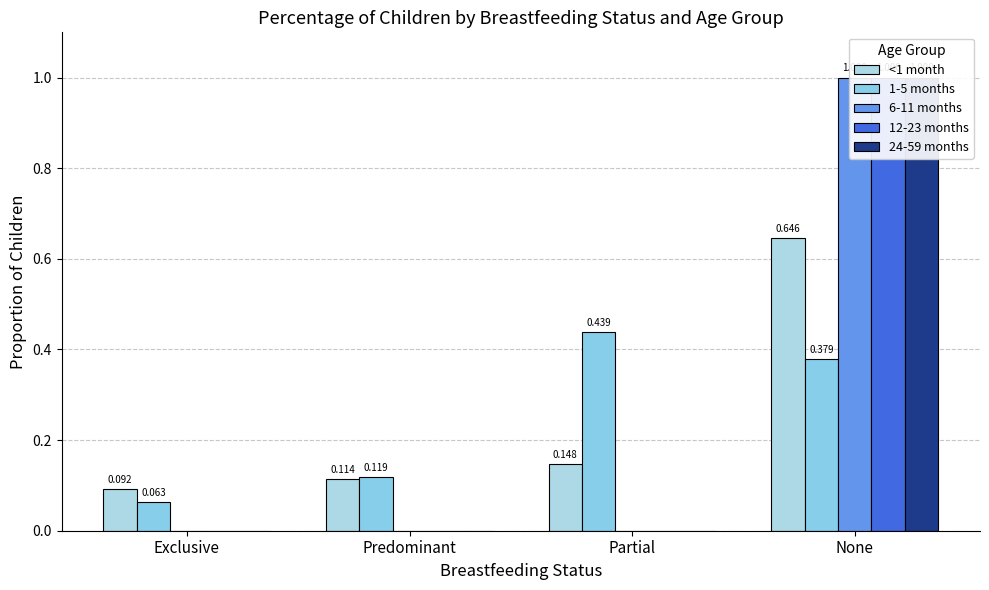

Reading right to left, list all the values displayed in this chart.

<1 month: 0.6	0.1	0.1	0.1
1-5 months: 0.4	0.4	0.1	0.1
6-11 months: 1.0	0.0	0.0	0.0
12-23 months: 1.0	0.0	0.0	0.0
24-59 months: 1.0	0.0	0.0	0.0